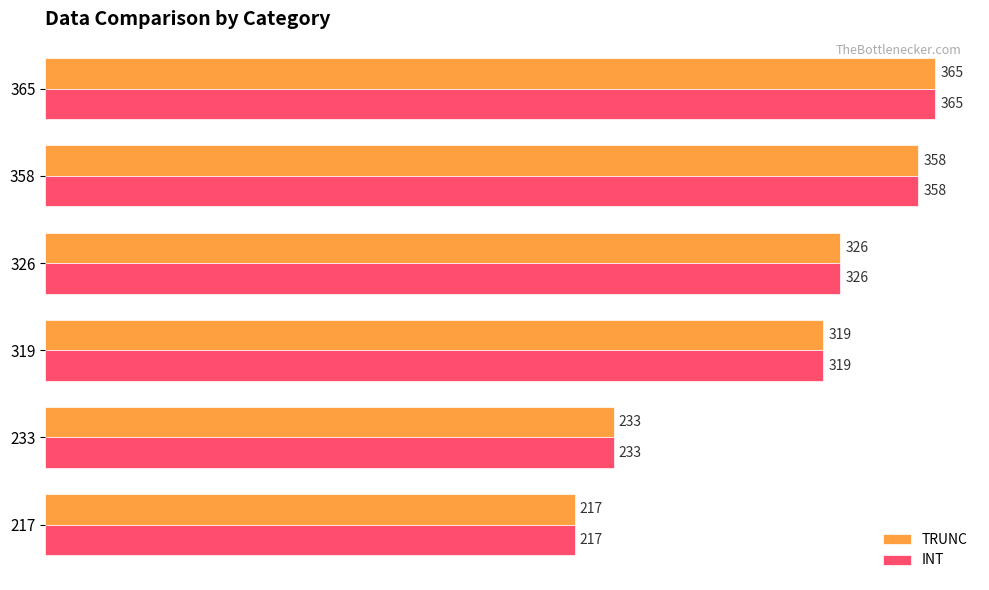

Rank the categories by INT value from lowest to highest.

217, 233, 319, 326, 358, 365